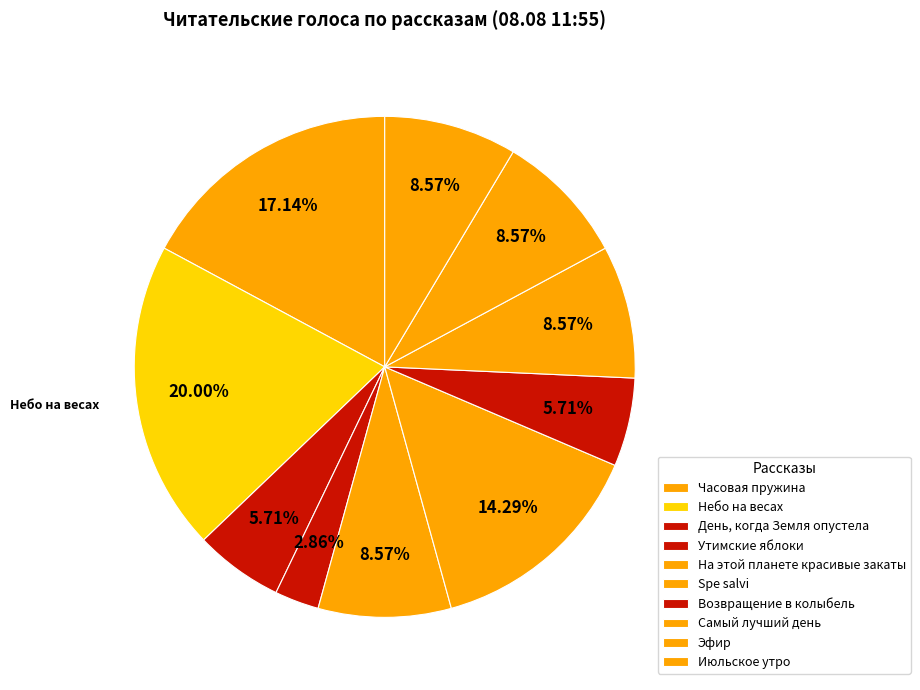

Is Часовая пружина the majority of the pie?

No